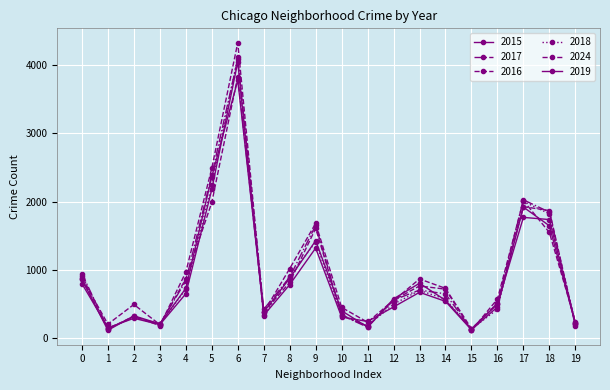

How many data points in 2018 are less than 566?

10